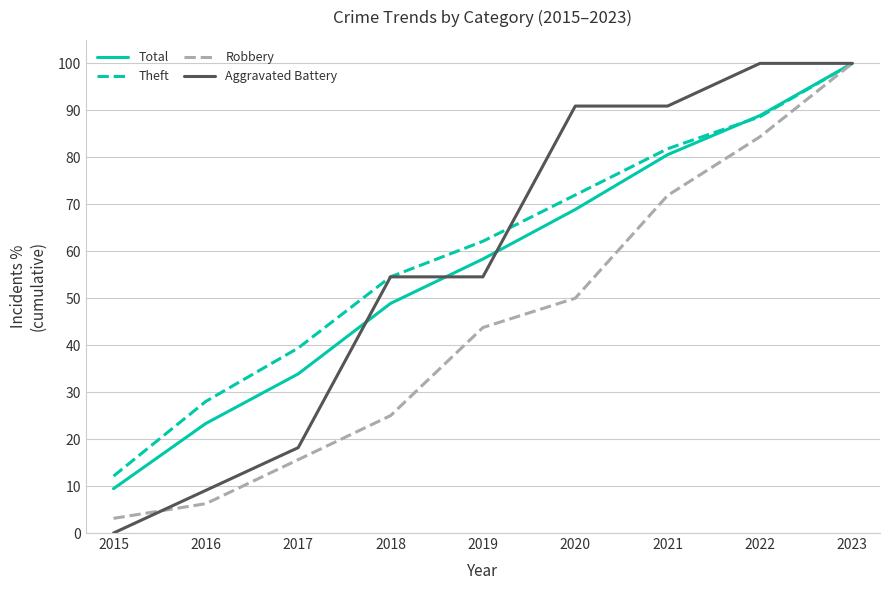

Is it true that Theft equals 15.3 at 2016?

False